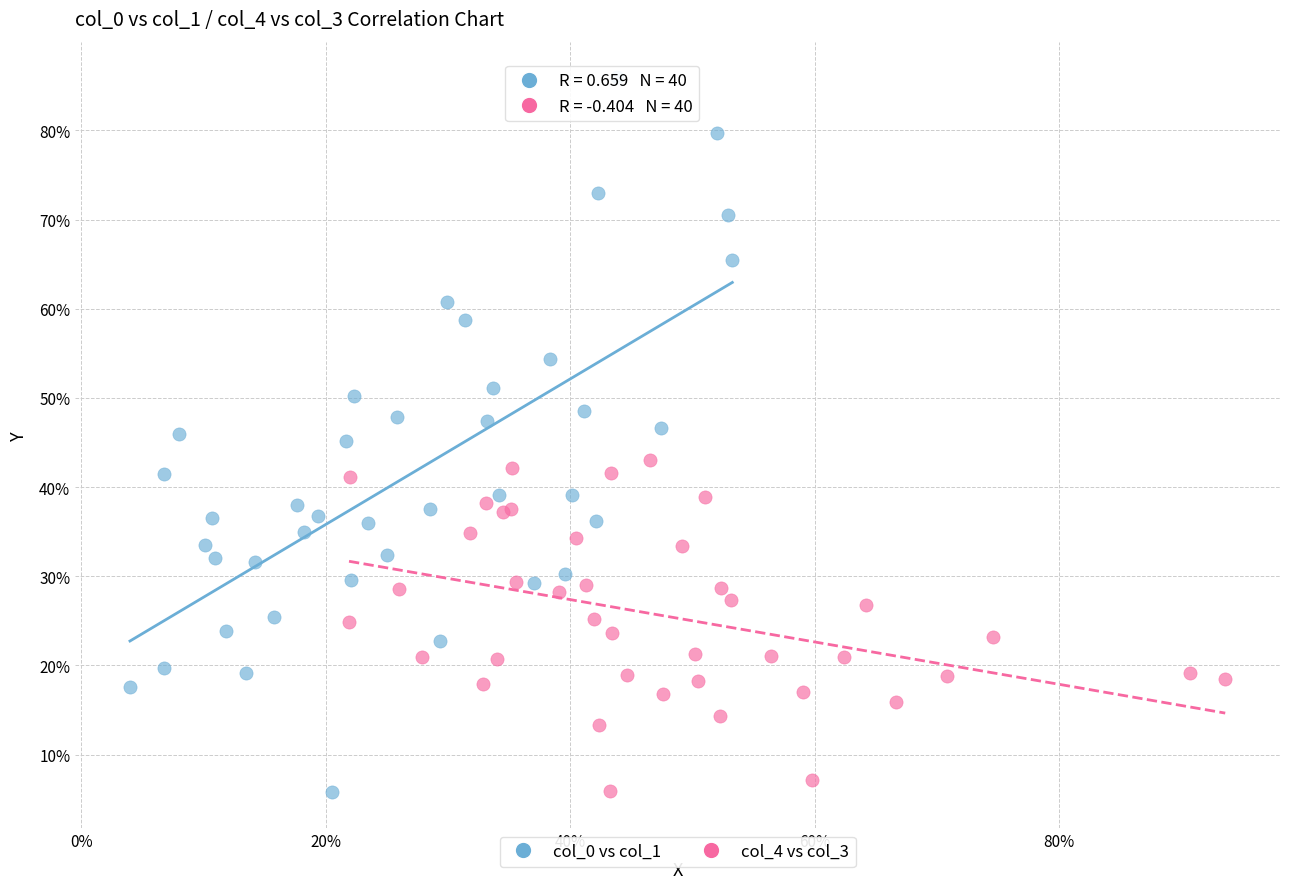

What are all the series names shown in the legend?

col_0 vs col_1, col_4 vs col_3